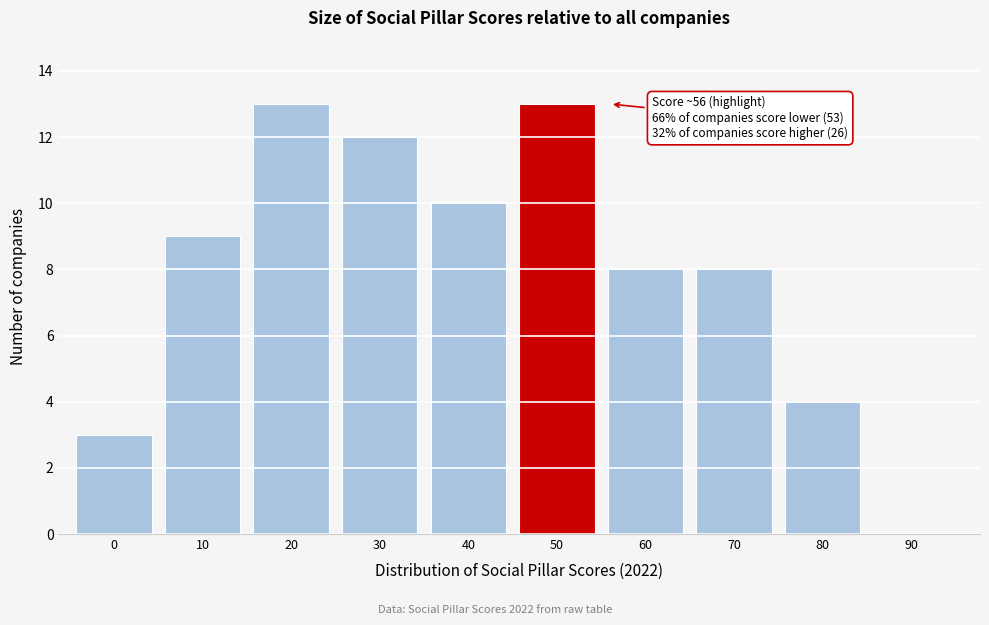

Reading left to right, transcribe all the data shown in this chart.

0=3	10=9	20=13	30=12	40=10	50=13	60=8	70=8	80=4	90=0